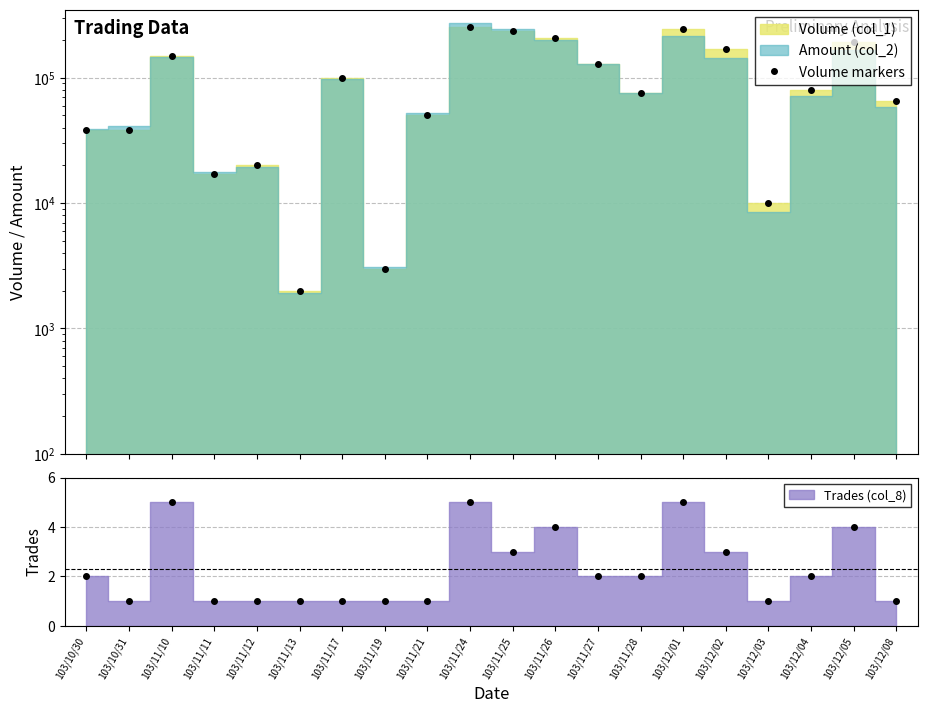

What is the average value?

103900